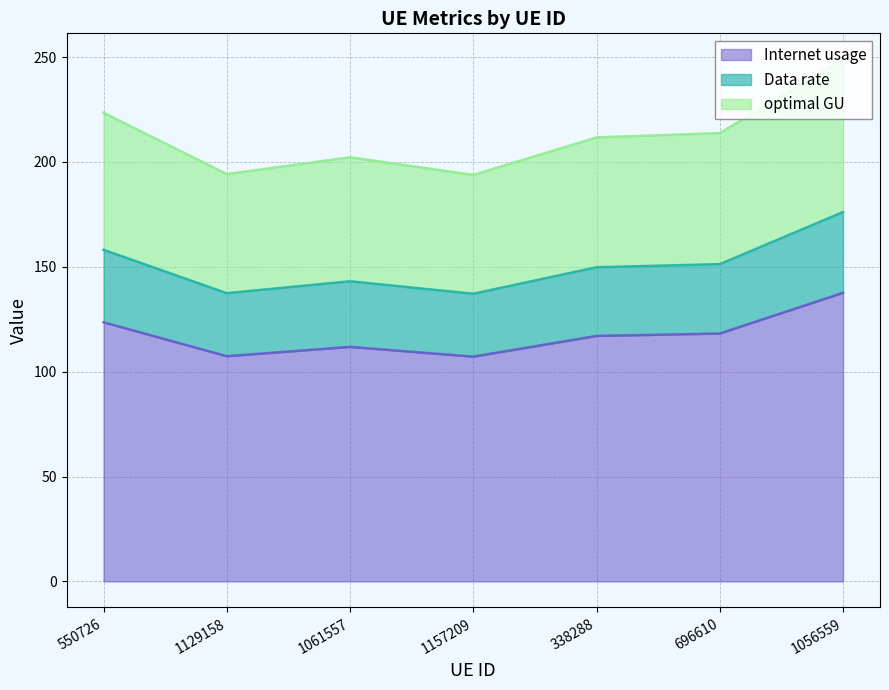

Is the value of optimal GU at 696610 greater than the value of Data rate at 1061557?

Yes